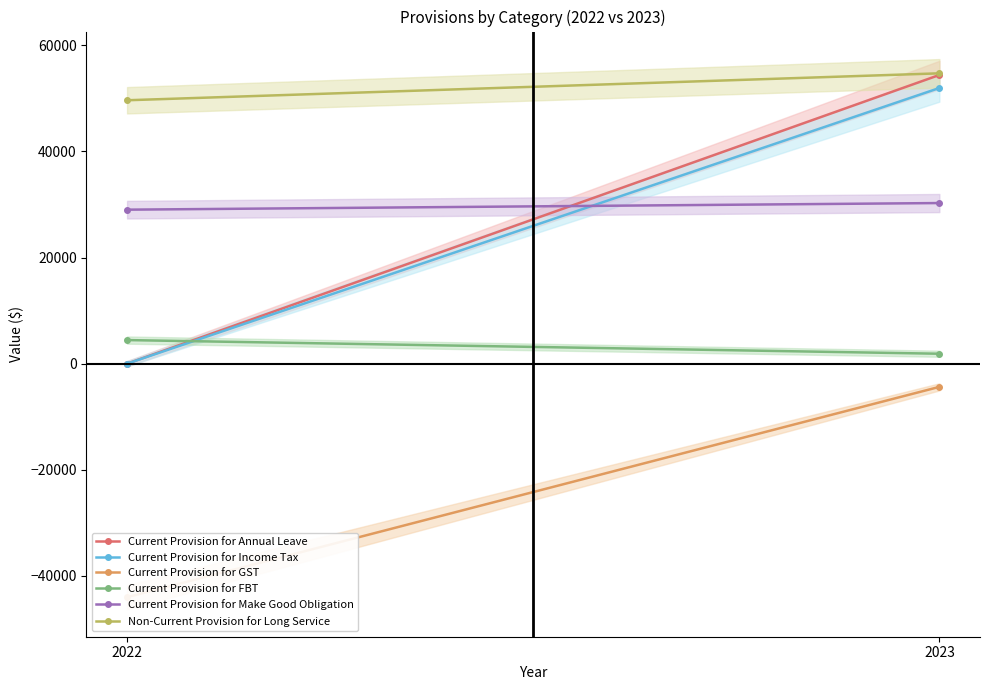

At which category is the sum across all series the highest?

2023